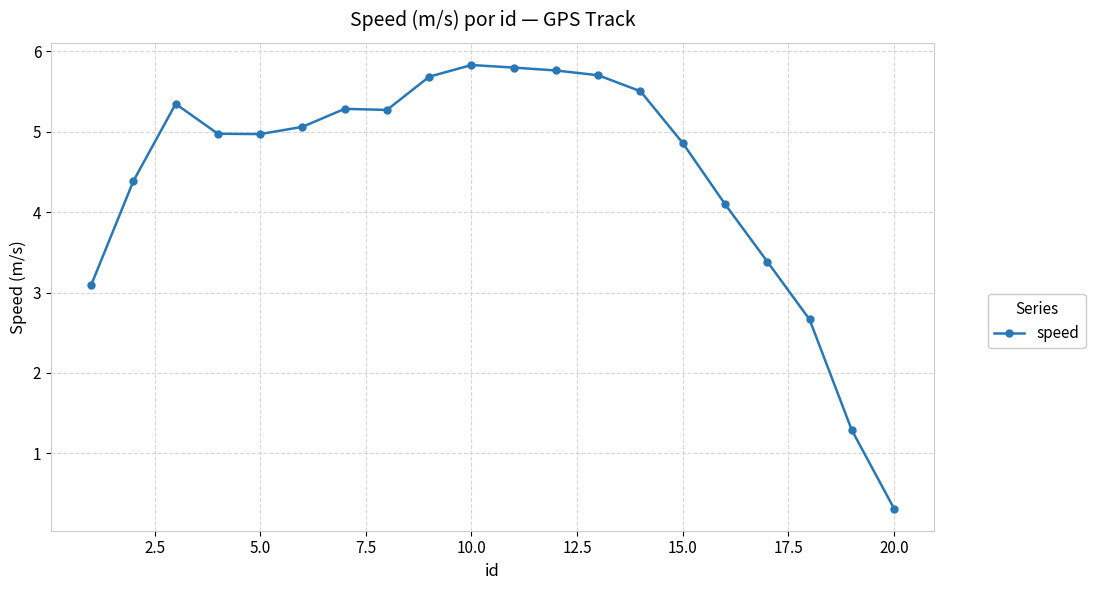

Reading right to left, transcribe all the data shown in this chart.

0.3	1.3	2.7	3.4	4.1	4.9	5.5	5.7	5.8	5.8	5.8	5.7	5.3	5.3	5.1	5.0	5.0	5.3	4.4	3.1